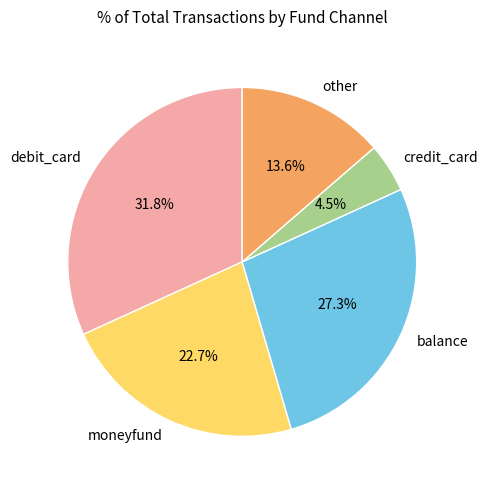

How many slices are in this pie chart?

5